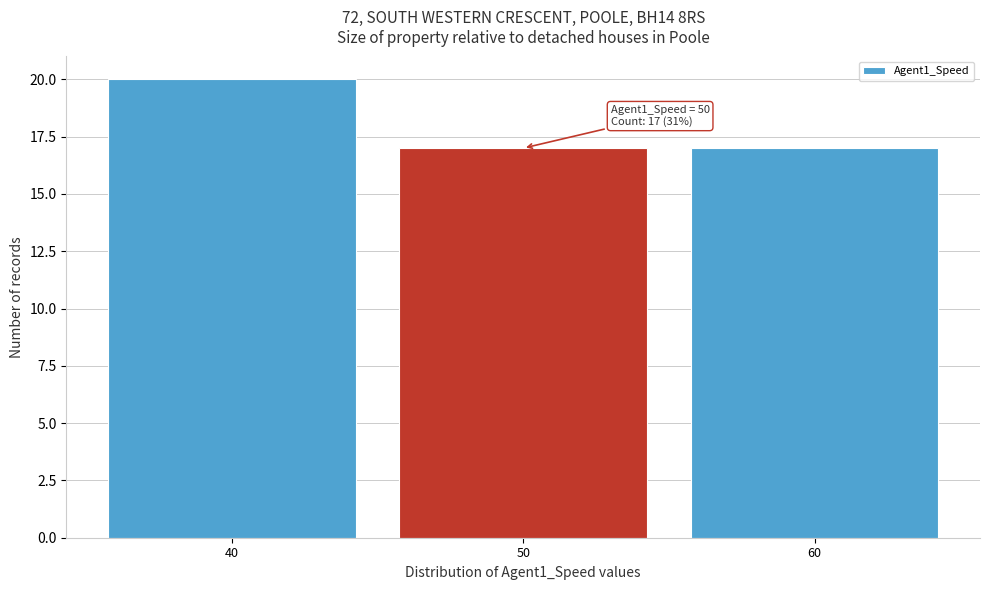

Over which range of the x-axis is the bar tallest?

35 to 45